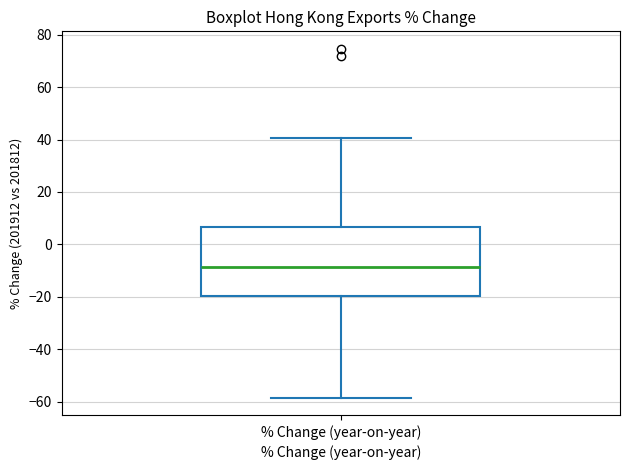

Where is the upper edge of the box for % Change (year-on-year) on the y-axis? The values are not printed on the chart, so give them approximately, as read against the axis.

6